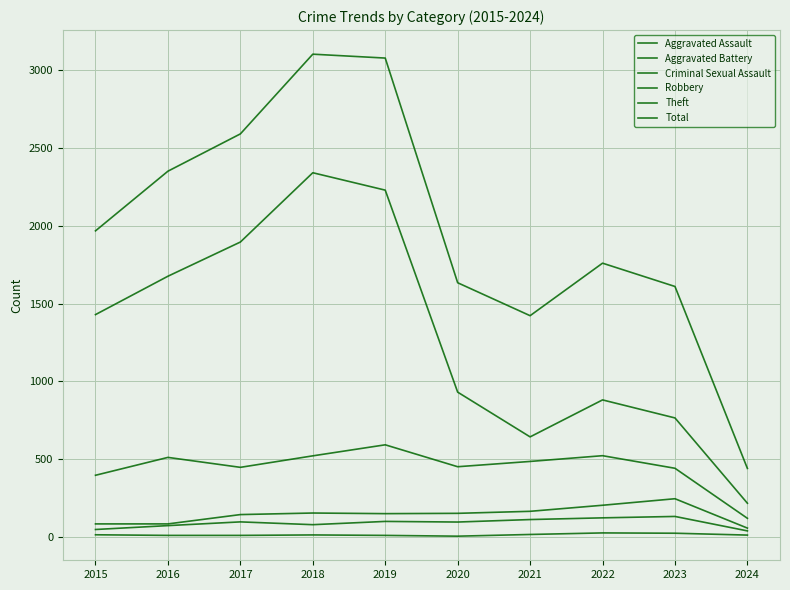

Is this an area chart (filled region under the line)?

No